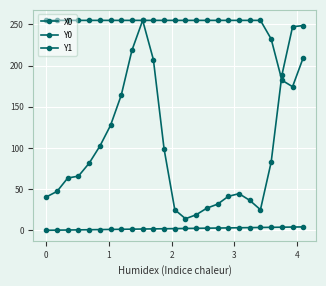

Reading left to right, what are all the values shown in this chart?

X0: 0.0	0.2	0.3	0.5	0.7	0.9	1.0	1.2	1.4	1.5	1.7	1.9	2.1	2.2	2.4	2.6	2.7	2.9	3.1	3.2	3.4	3.6	3.8	3.9	4.1
Y0: 255.0	255.0	255.0	255.0	255.0	255.0	255.0	255.0	255.0	255.0	207.4	98.8	25.0	14.1	18.9	26.9	31.8	41.2	44.5	36.4	25.0	82.7	188.2	247.2	248.8
Y1: 40.5	47.2	63.5	65.8	81.5	102.2	127.5	164.2	218.8	255.0	255.0	255.0	255.0	255.0	255.0	255.0	255.0	255.0	255.0	255.0	255.0	232.4	182.4	174.4	209.8